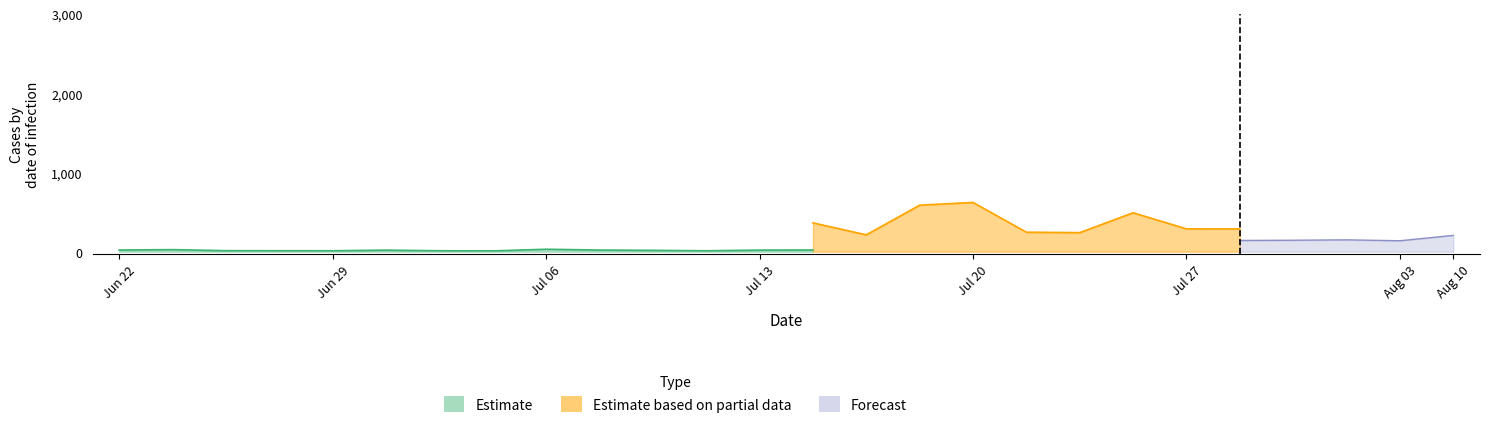

Does the chart have visible grid lines?

No